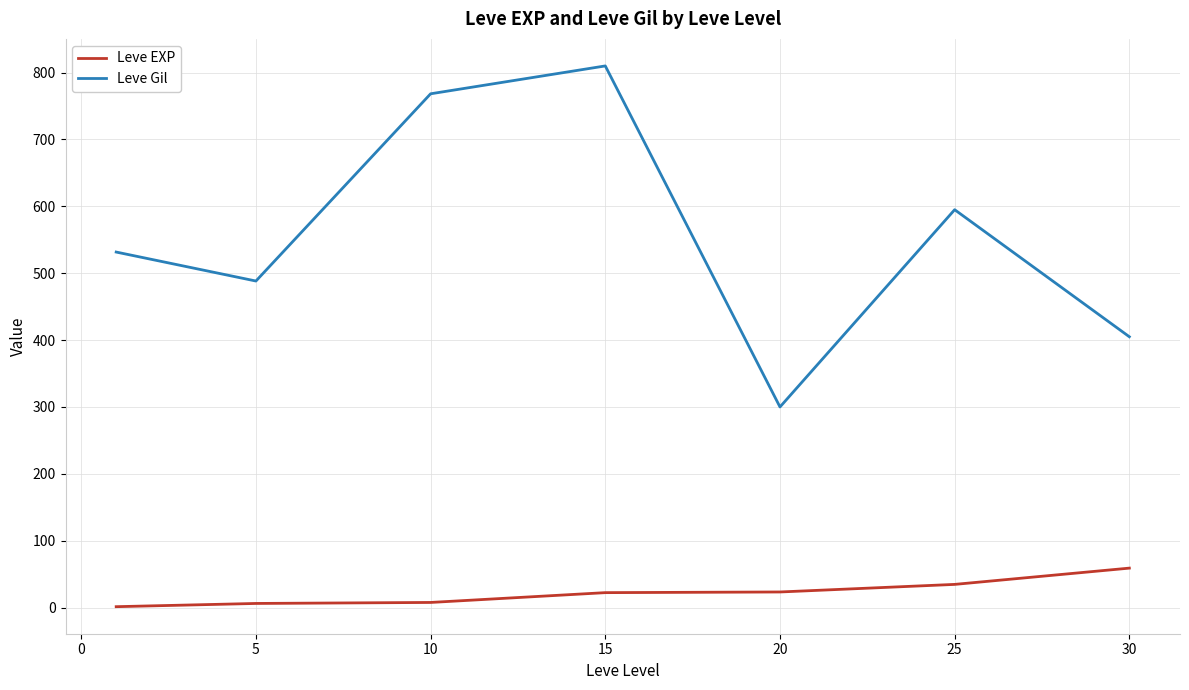

Rank the series by their average value, from highest to lowest.

Leve Gil, Leve EXP